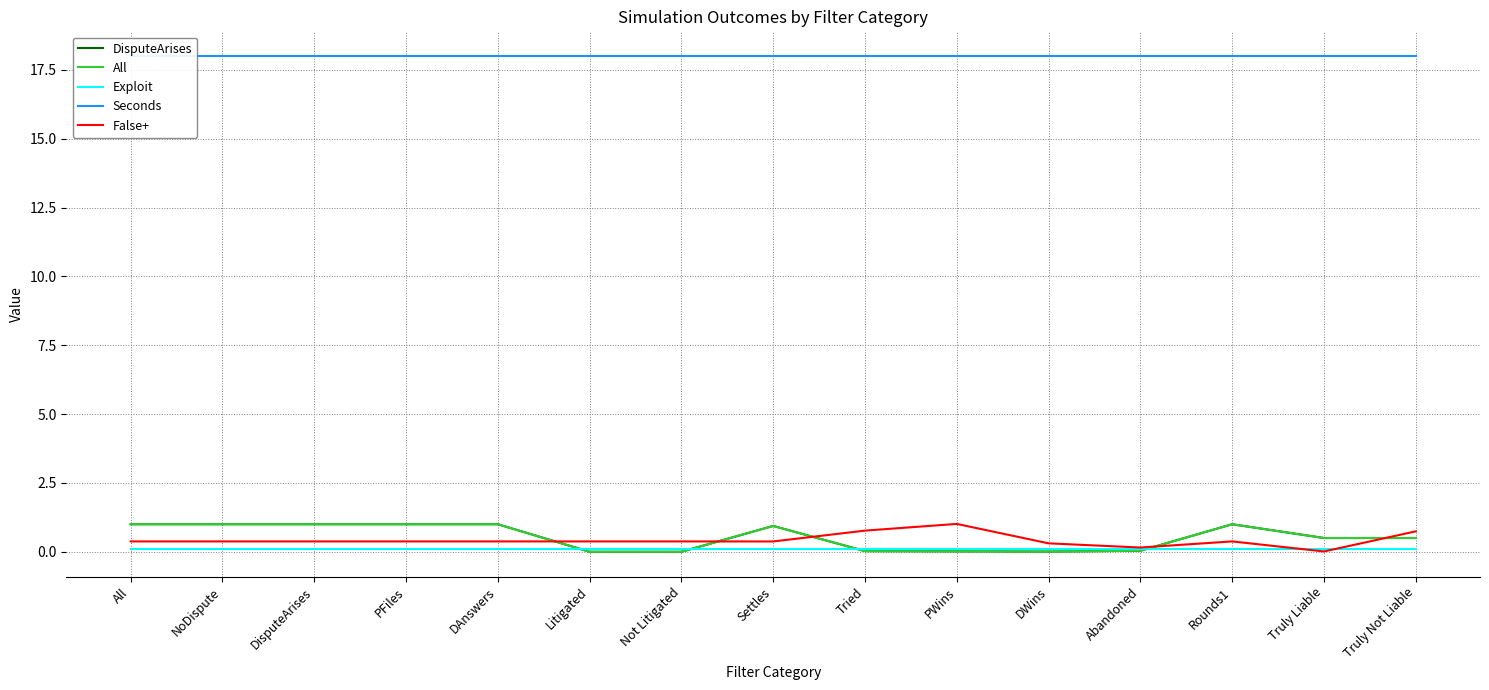

What position from the left is Abandoned?

12